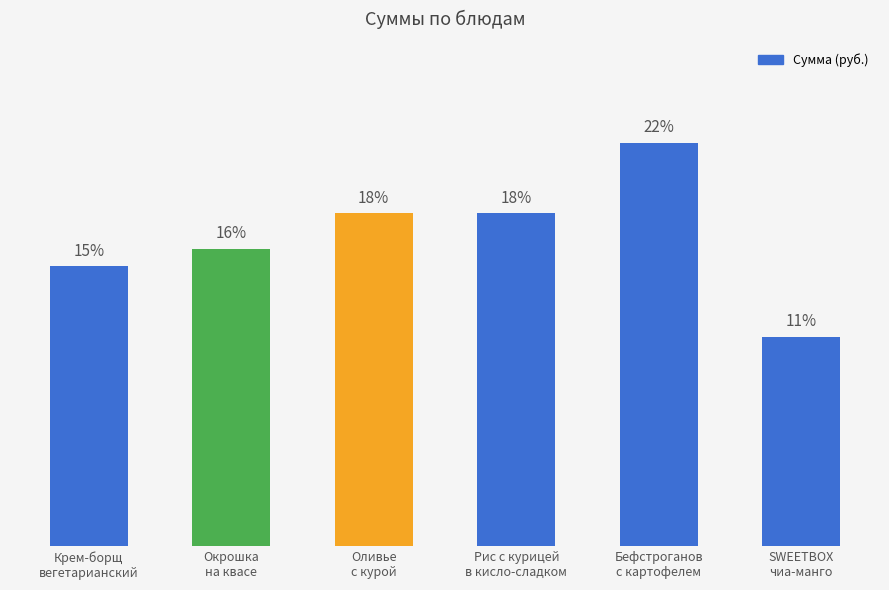

The chart shows a value of 151 at Оливье
с курой. True or false?

True